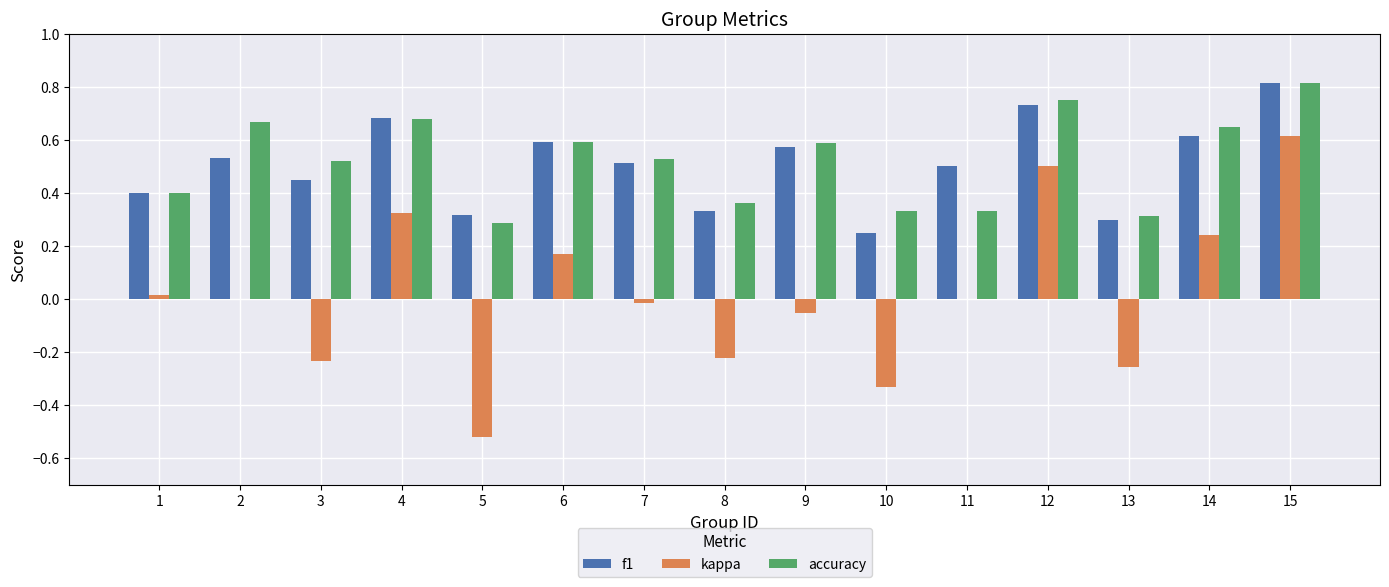

What is the total value across all series at 6?

1.4